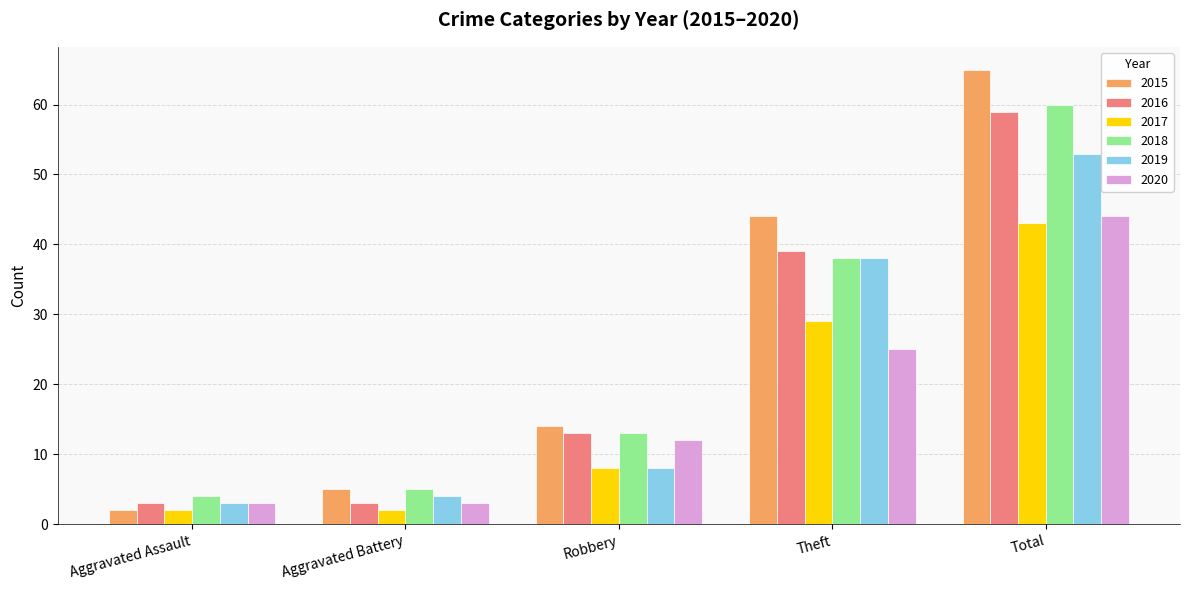

Which series has the largest range (max minus min)?

2015